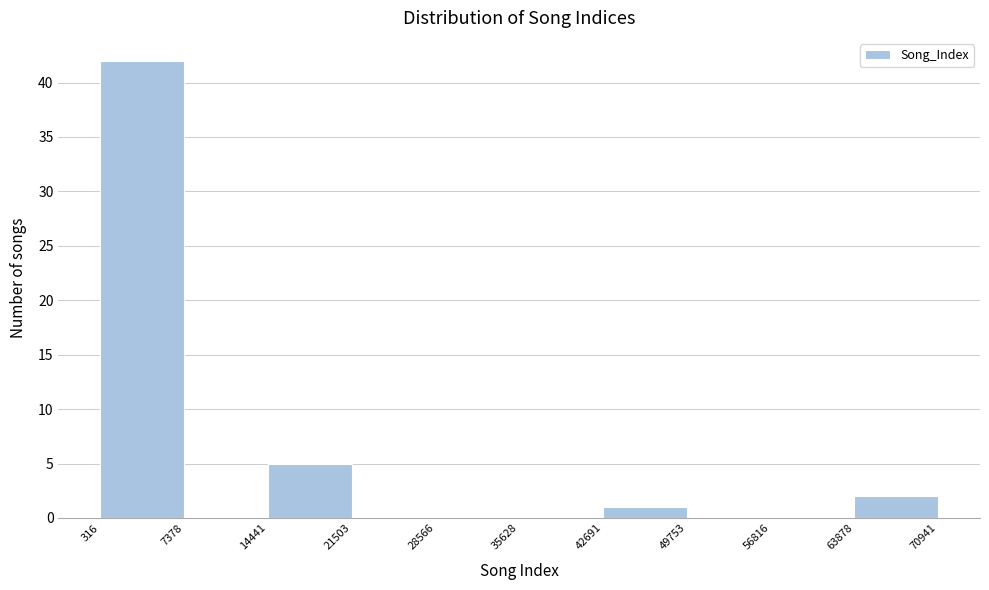

How tall is the bar that spans 63878 to 70941 on the x-axis? The values are not printed on the chart, so give them approximately, as read against the axis.

2